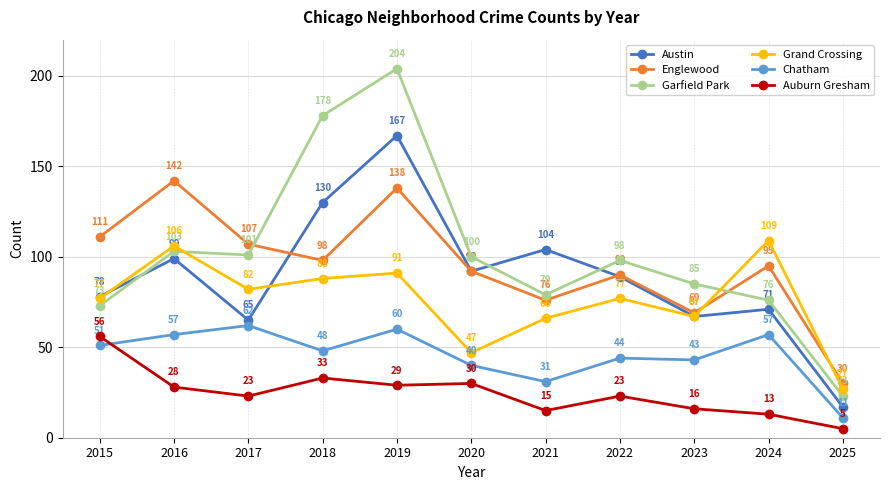

What is the value of the Grand Crossing point at the 8th from the left?

77